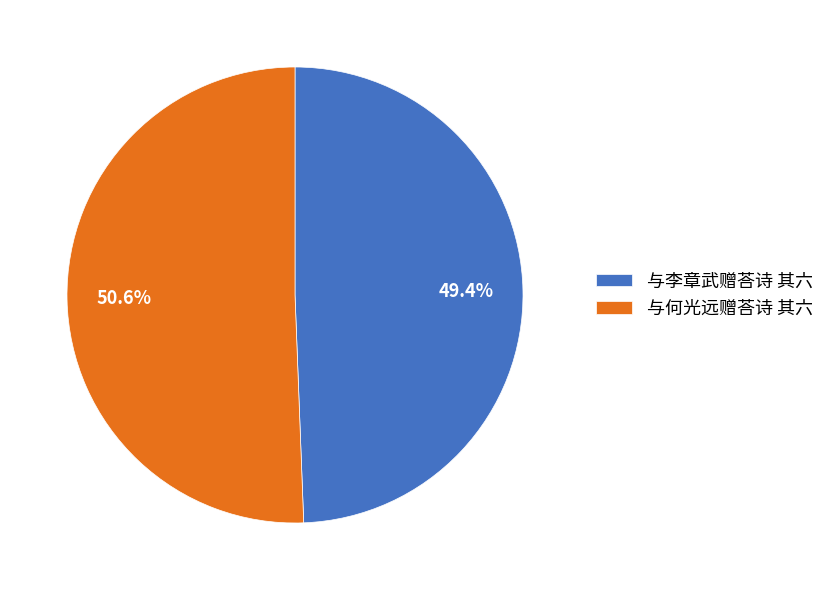

Is the sum of 与李章武赠荅诗 其六 and 与何光远赠荅诗 其六 greater than half?

Yes